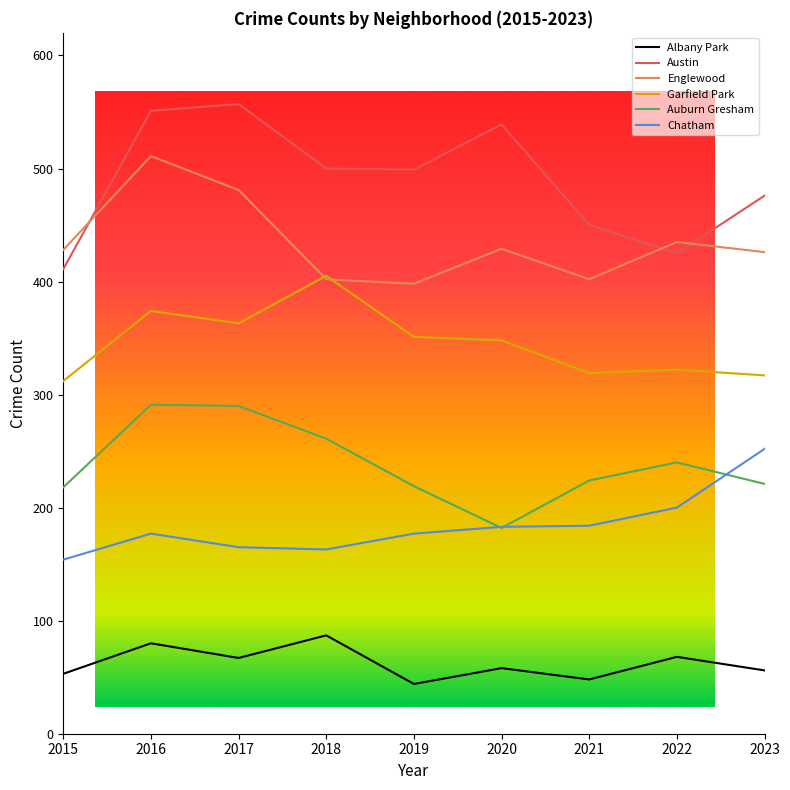

Is the value of Austin at 2017 greater than the value of Garfield Park at 2018?

Yes